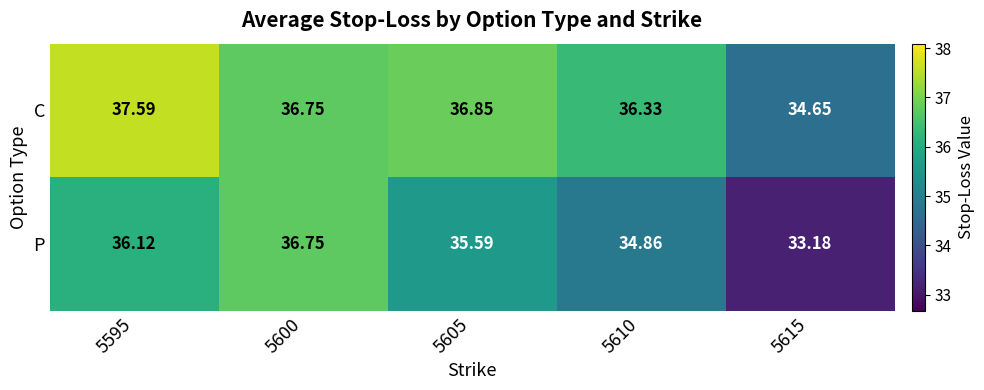

Count the number of categories in the chart.

5